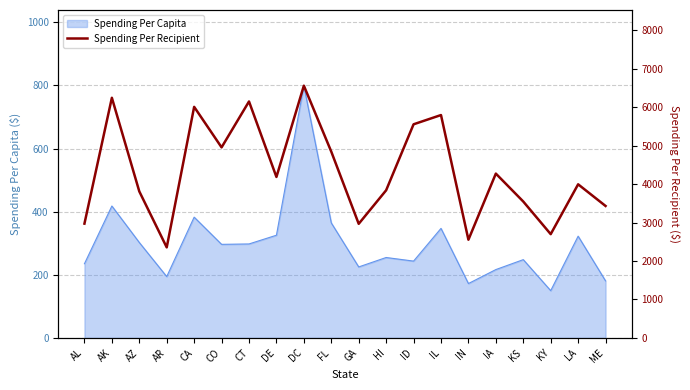

What is the maximum value for Spending Per Capita?

799.1